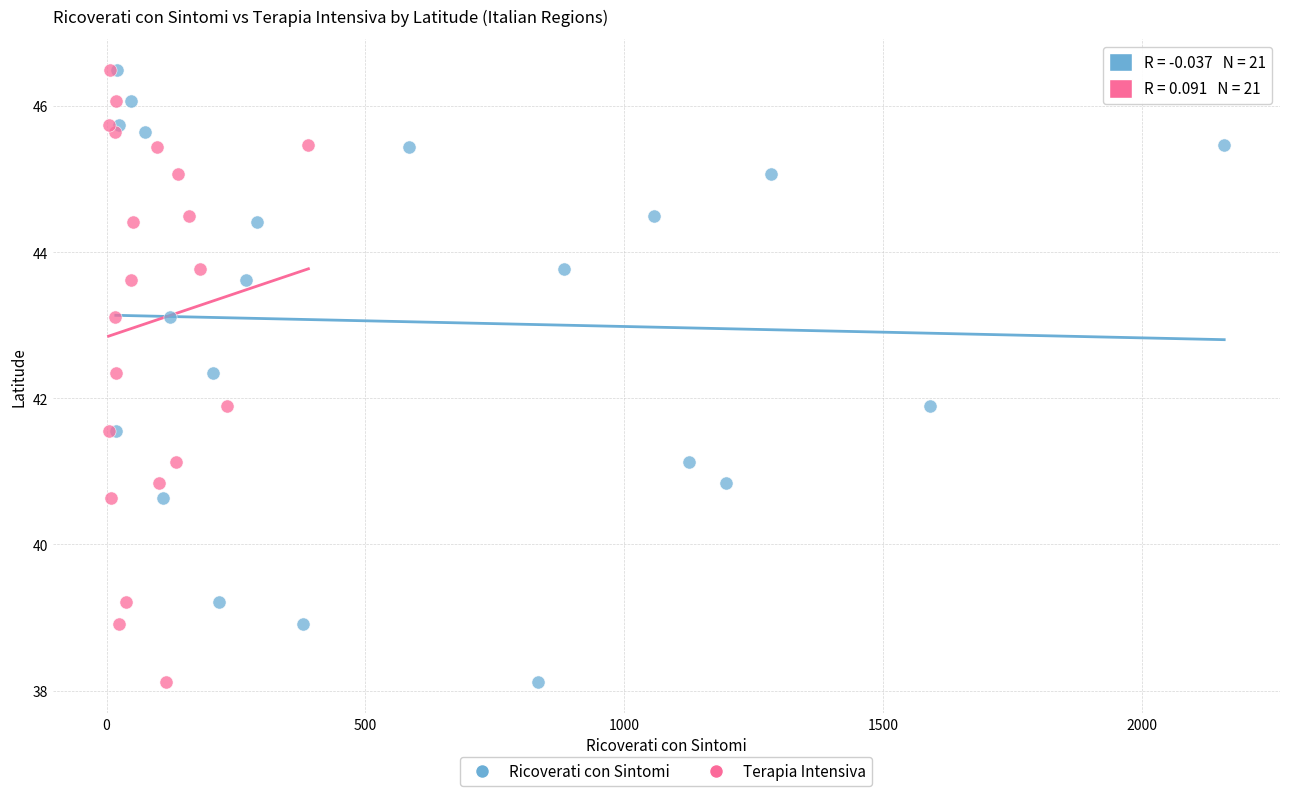

What are all the series names shown in the legend?

Ricoverati con Sintomi, Terapia Intensiva